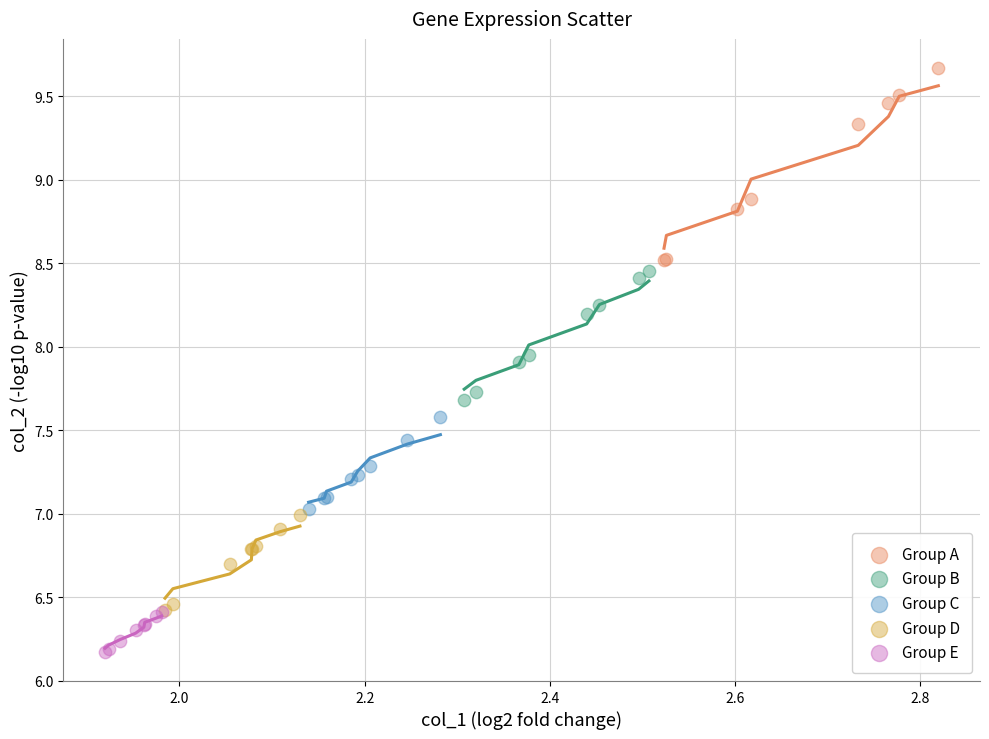

Which series reaches the minimum Y coordinate?

Group E